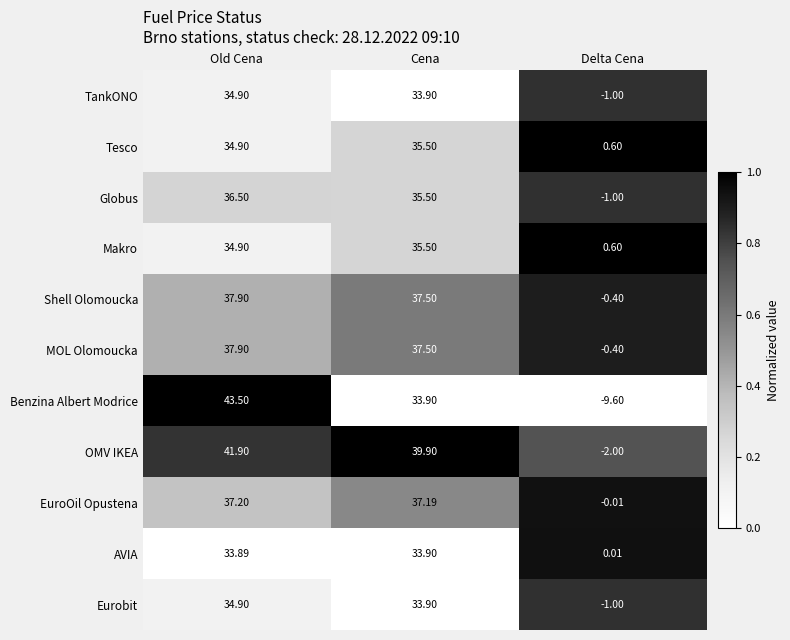

Which series has the largest total across all categories?

OMV IKEA